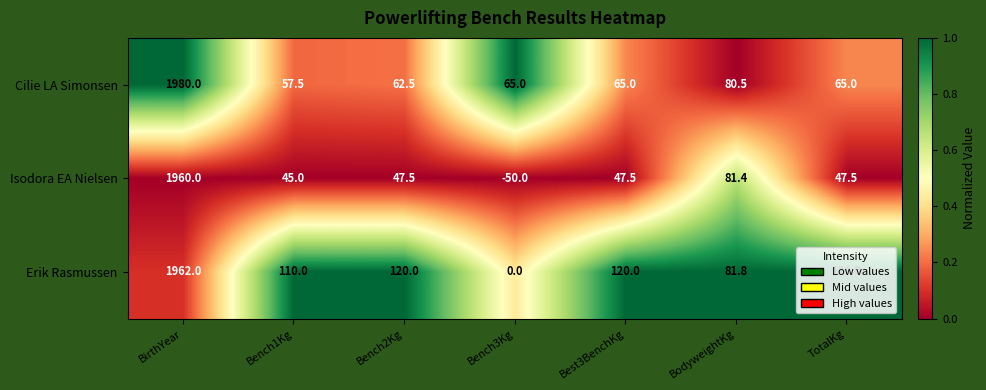

What is the spread (max minus min) of values at Bench3Kg?

115.0